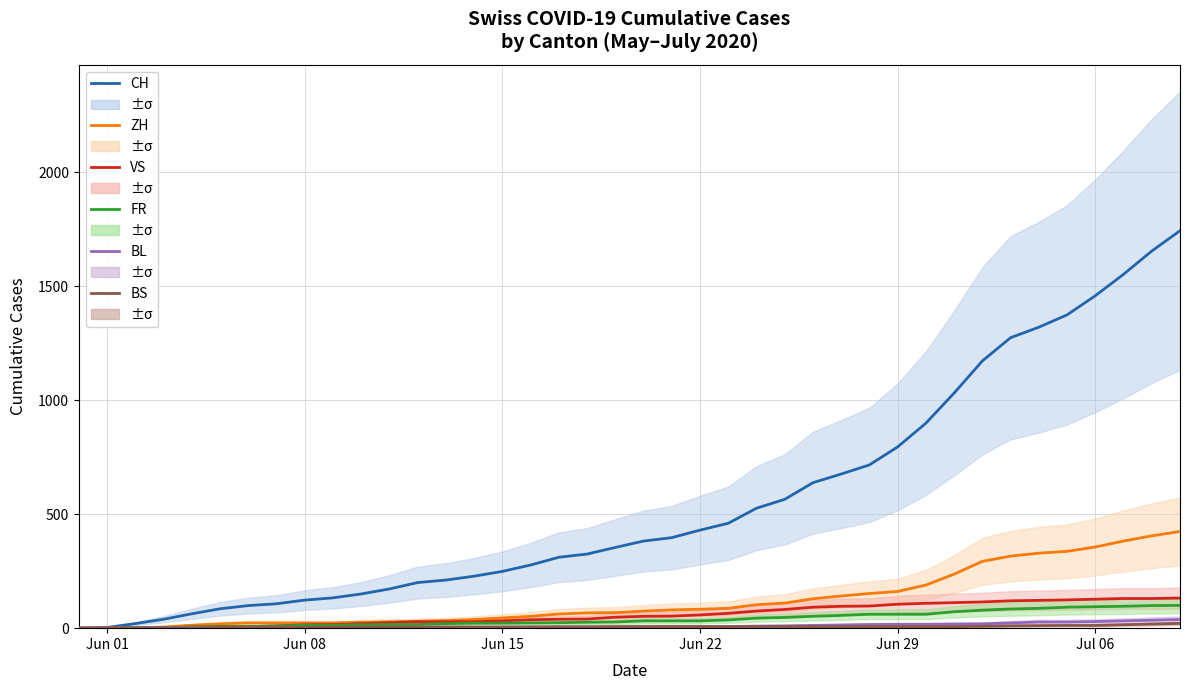

What is the value of the BL point at the 32nd from the left?

18